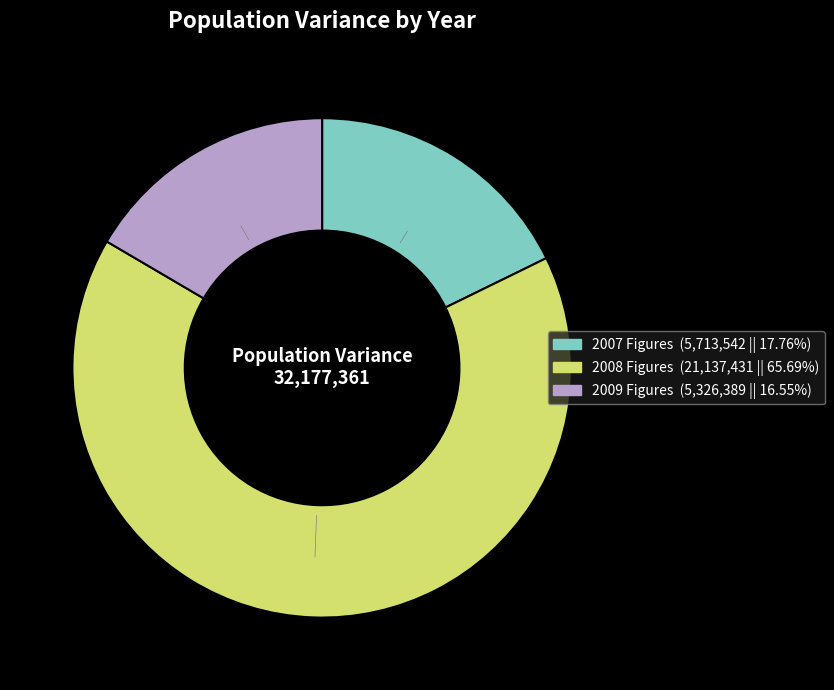

Does 2007 Figures account for over 50% of the chart?

No